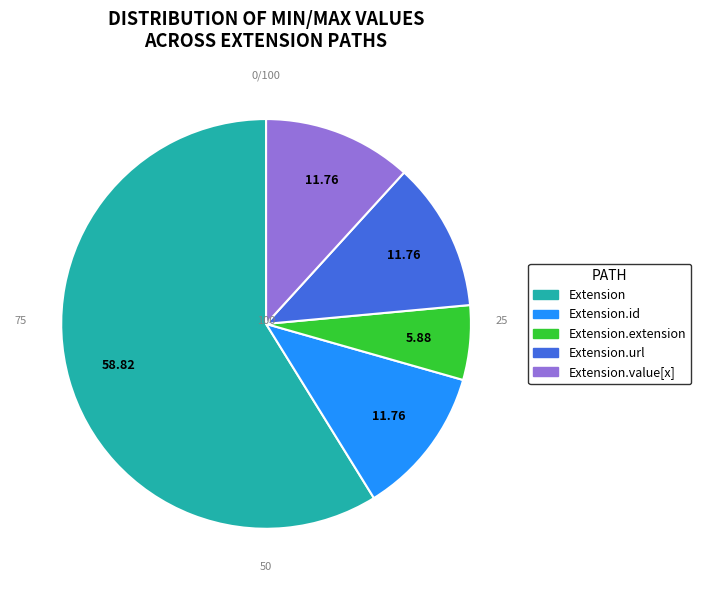

Is there any slice that represents more than half of the pie?

Yes